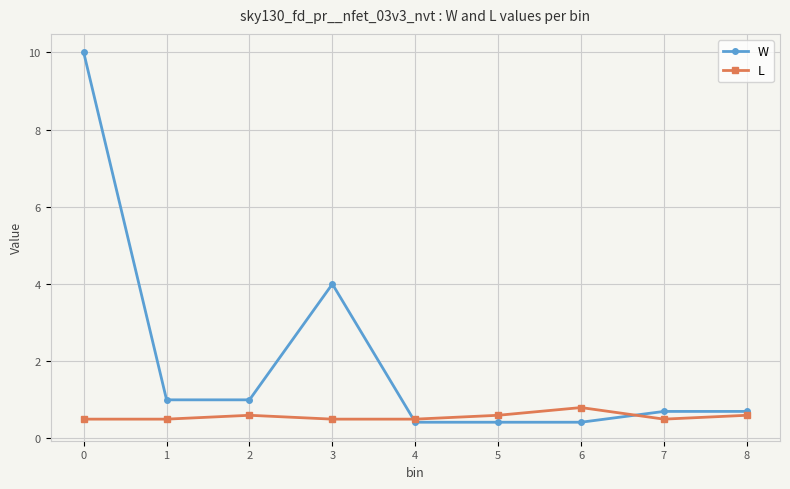

What are all the series names shown in the legend?

W, L